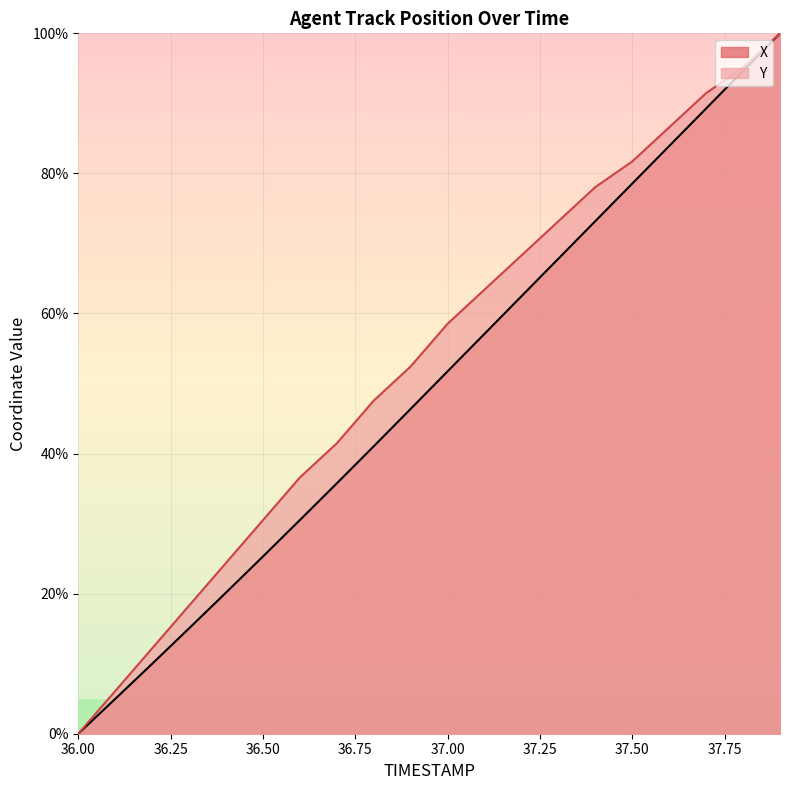

What is the average value of the Y series?

53.3